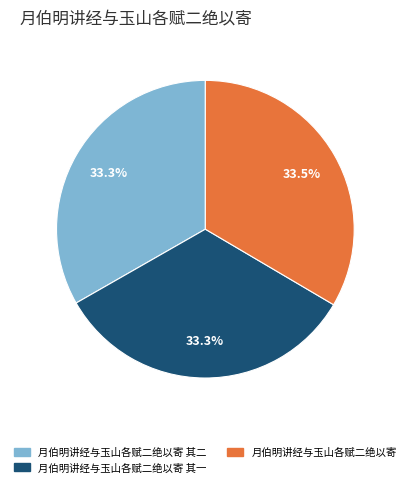

The 月伯明讲经与玉山各赋二绝以寄 slice represents 27% of the pie. True or false?

False